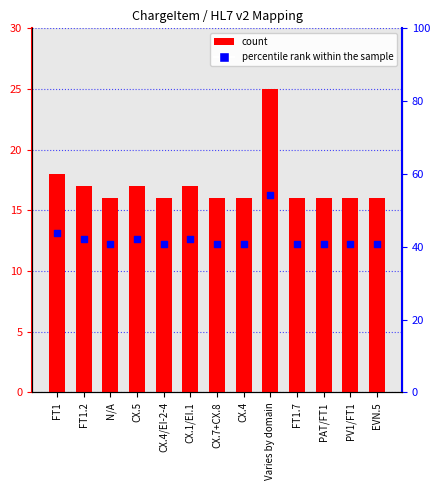

At how many categories does at least one series exceed 24?

1